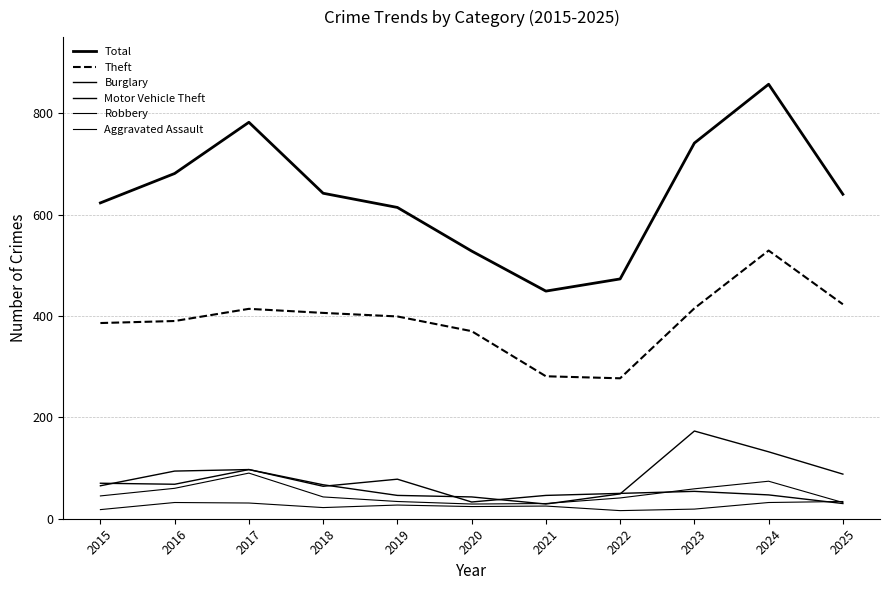

Does the chart have visible grid lines?

Yes